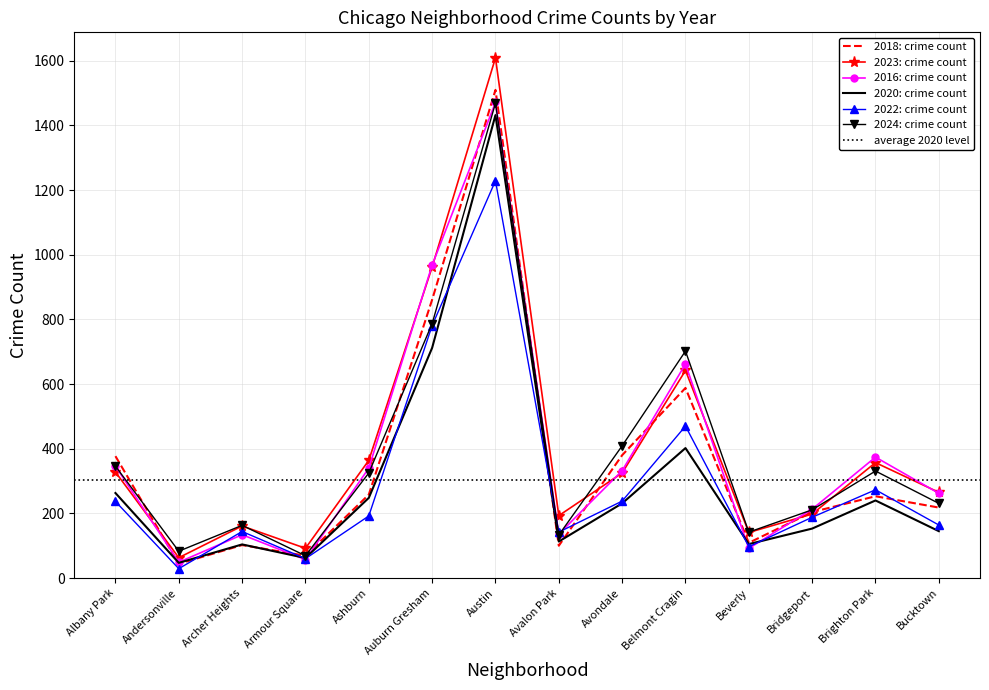

What position from the left is Bridgeport?

12